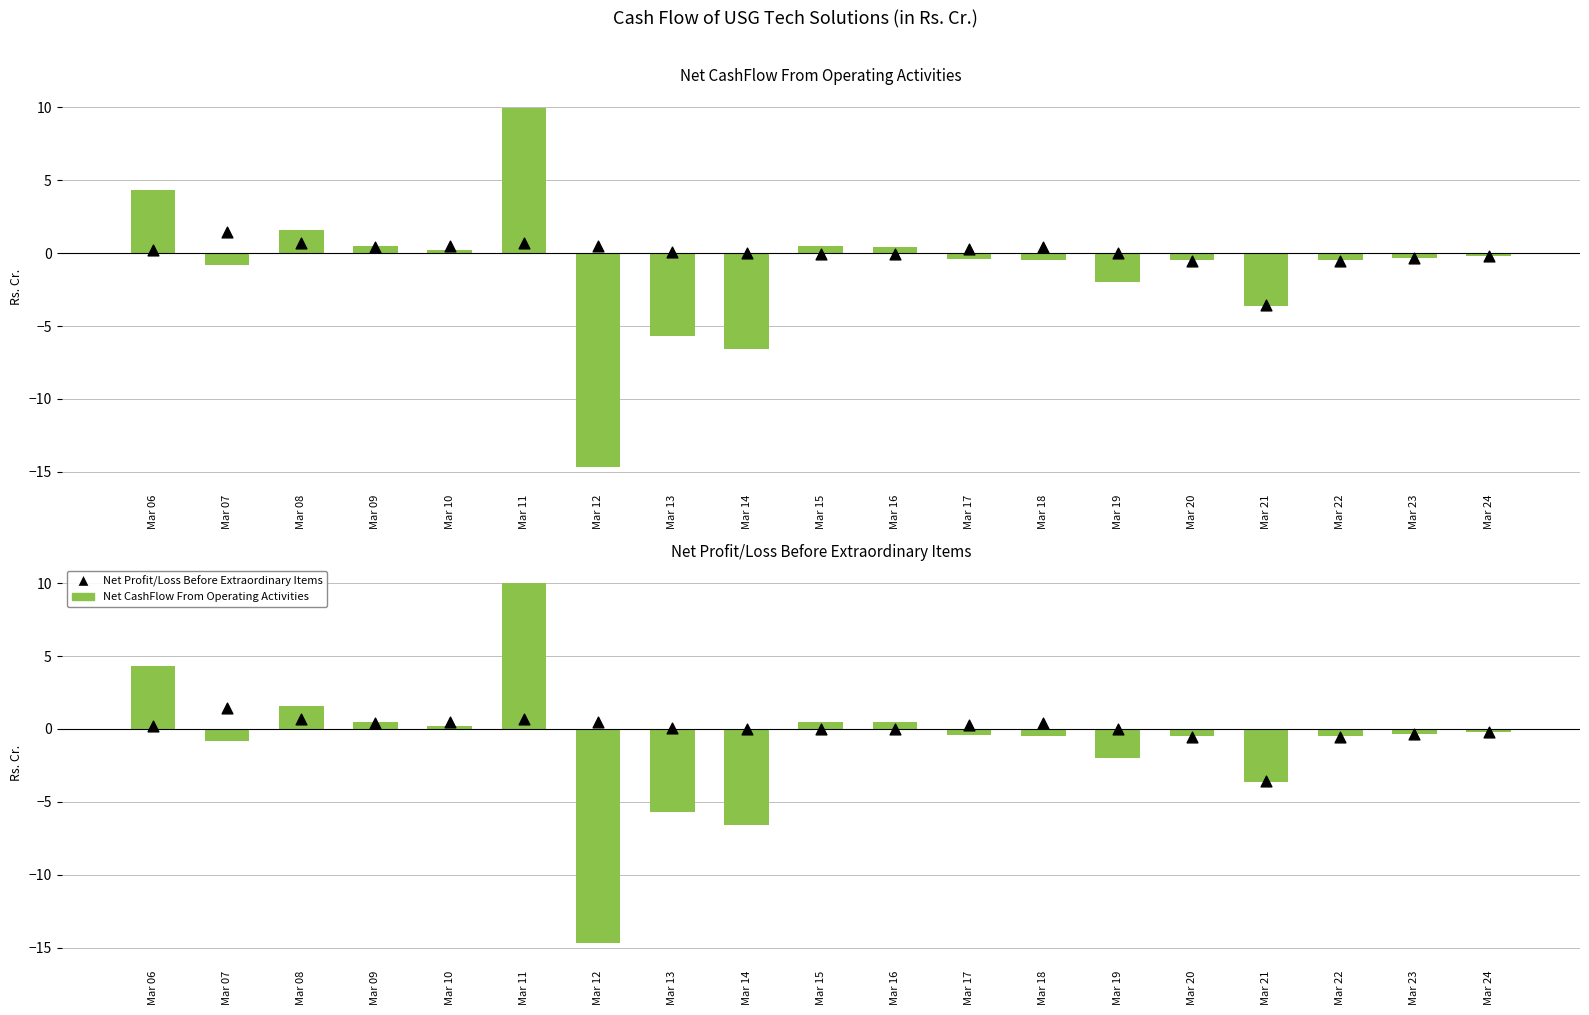

At which category is the sum across all series the highest?

Mar 11